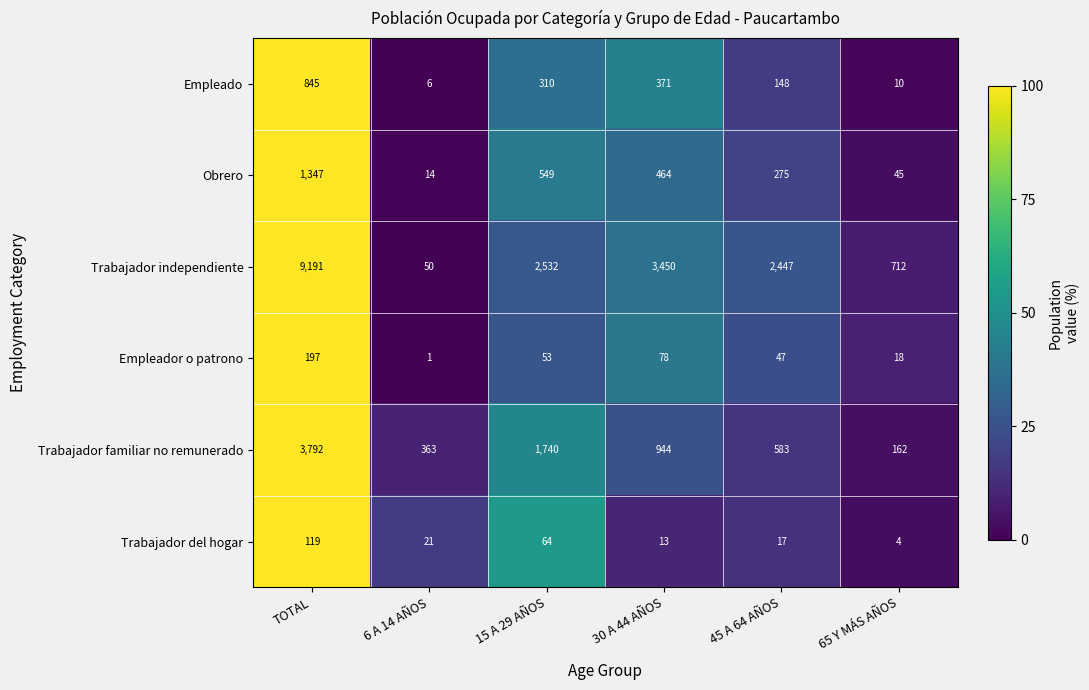

How many series are shown in this chart?

6